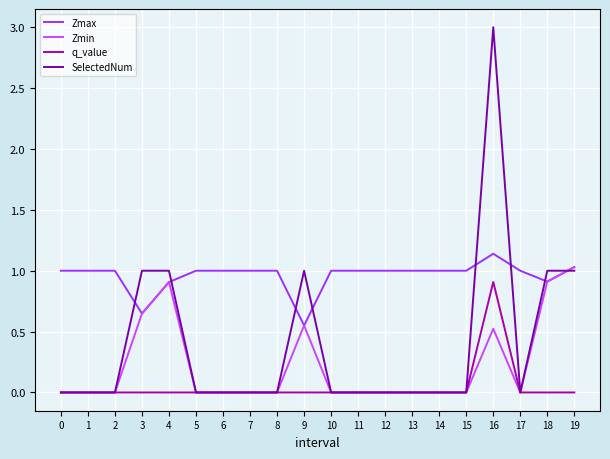

What are all the series names shown in the legend?

Zmax, Zmin, q_value, SelectedNum